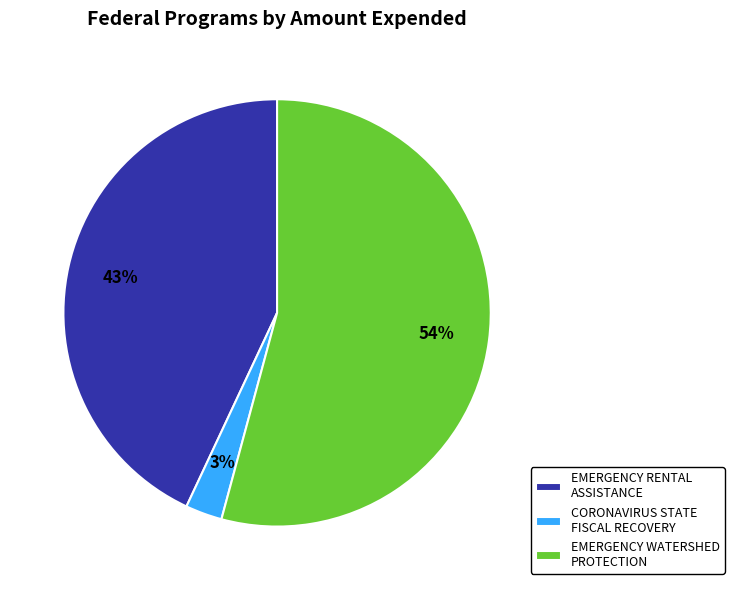

What percentage is the EMERGENCY RENTAL ASSISTANCE slice, to the nearest percent?

43%